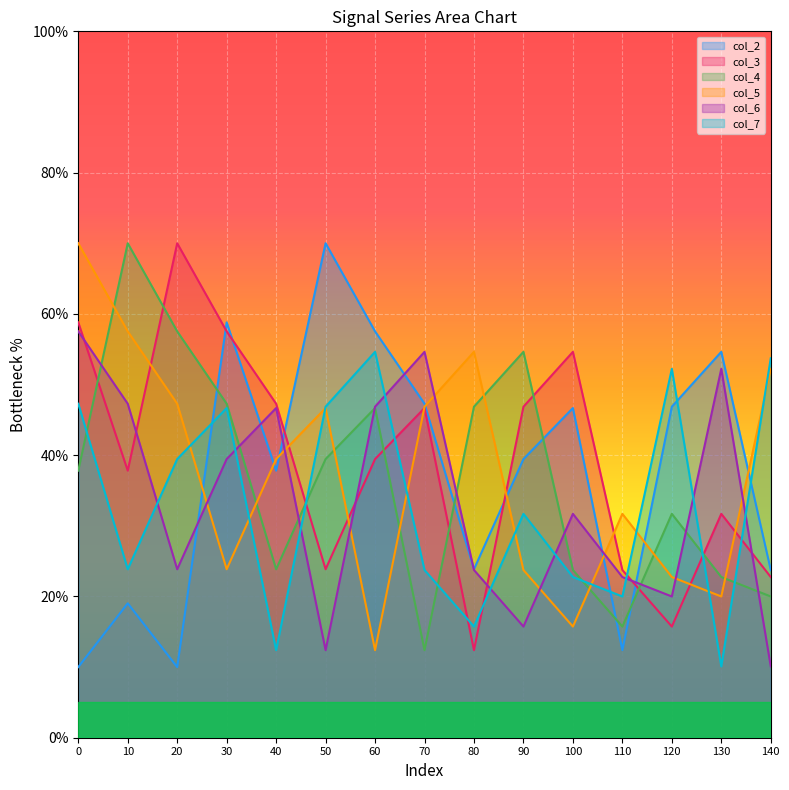

The col_6 series shows 57.5 at 0. True or false?

True